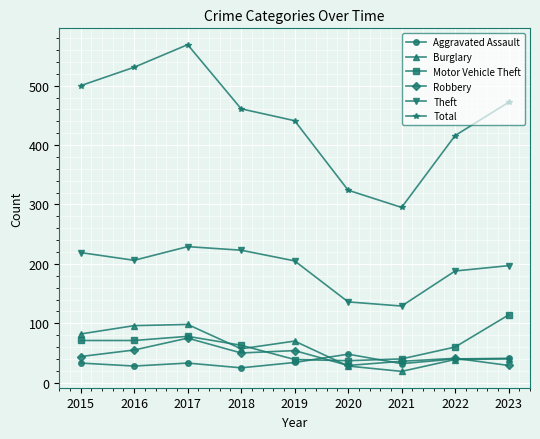

Where do Aggravated Assault and Robbery first cross each other?

2019 and 2020